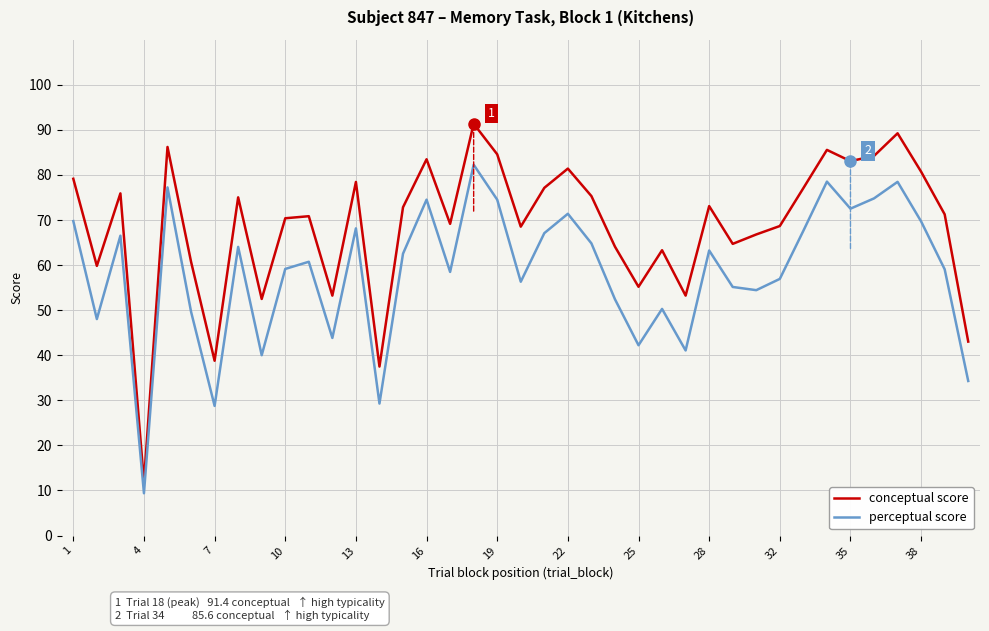

Which series has the largest total across all categories?

conceptual score